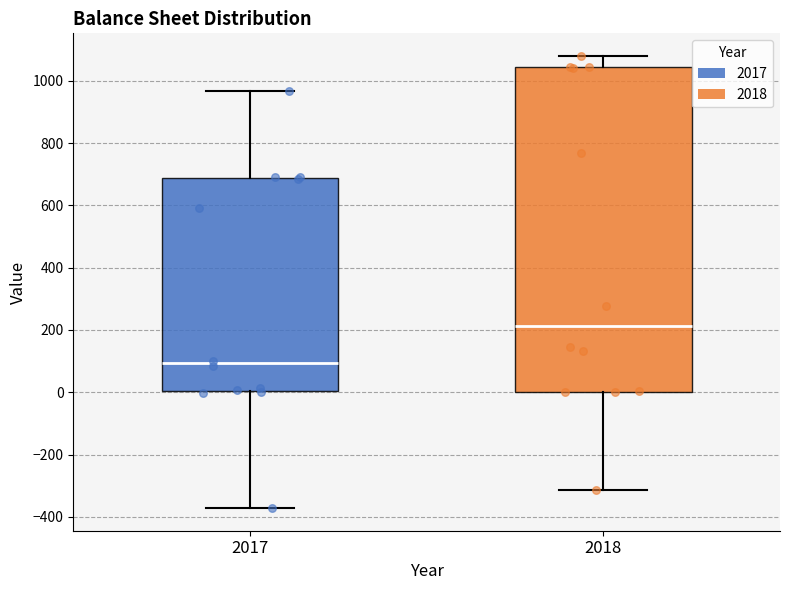

Which box has the lowest median line?

2017